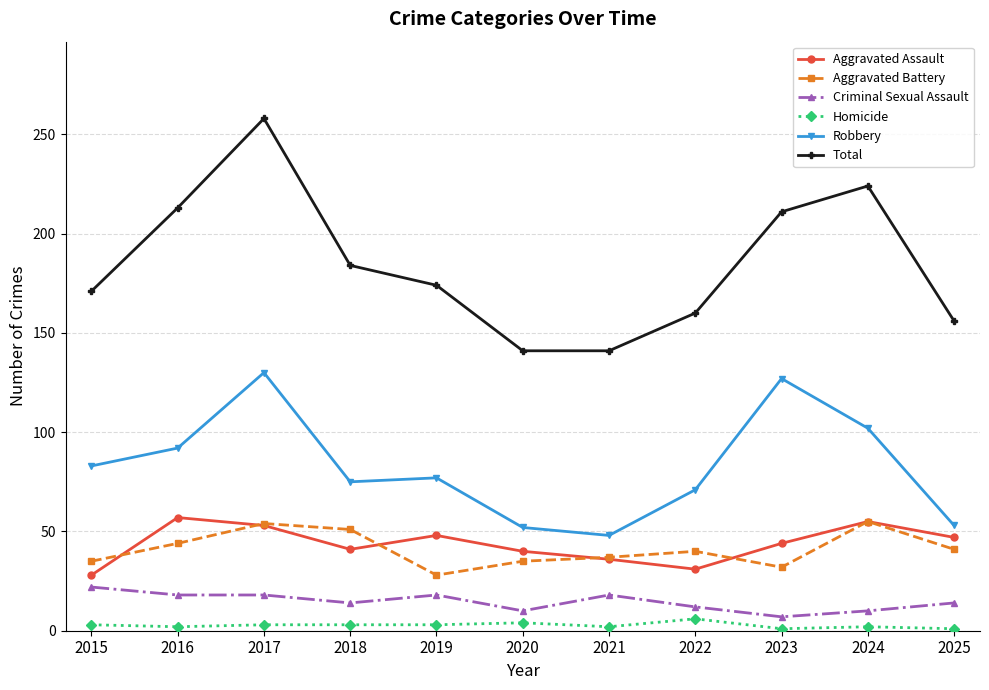

What is the maximum value for Total?

258